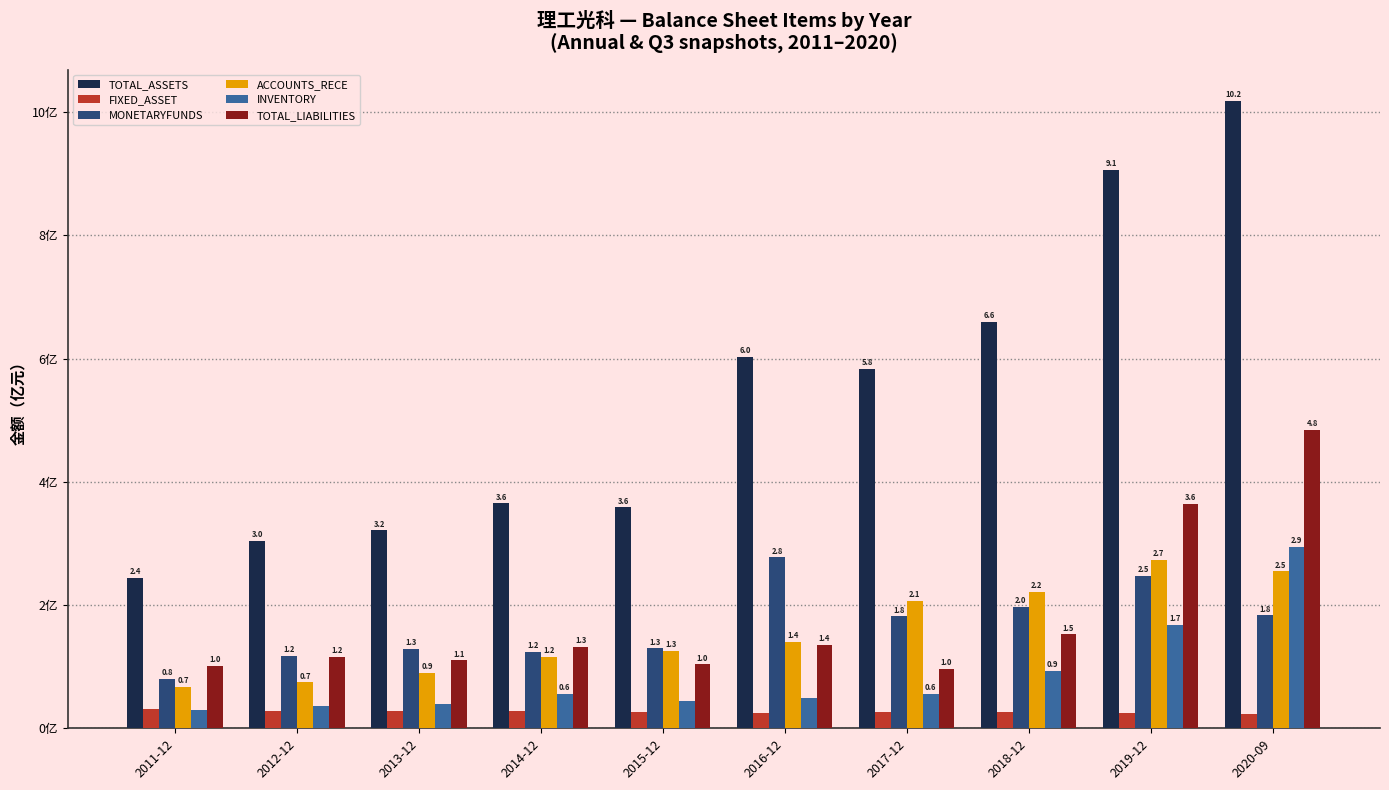

At which category does the chart reach its peak across all series?

2020-09